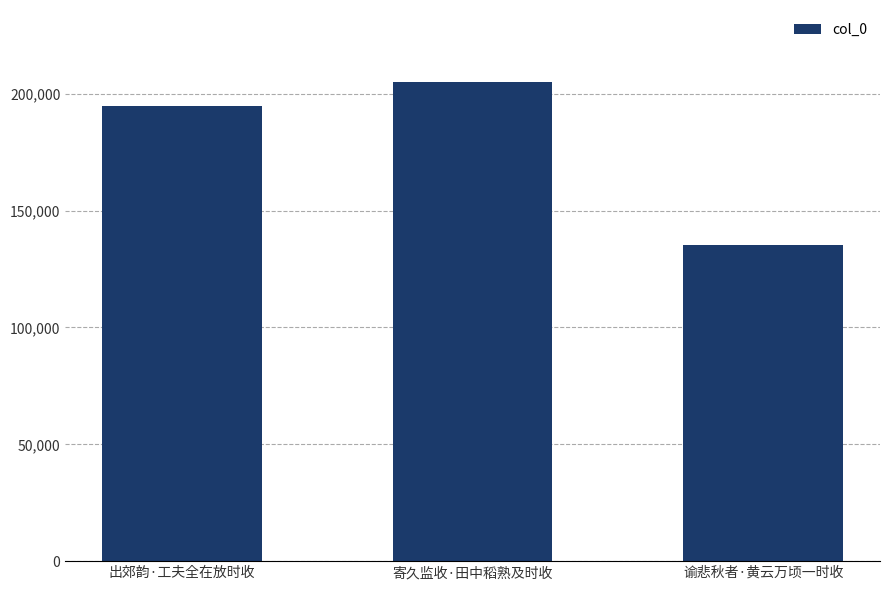

The value at 出郊韵·工夫全在放时收 is 119187. True or false?

False